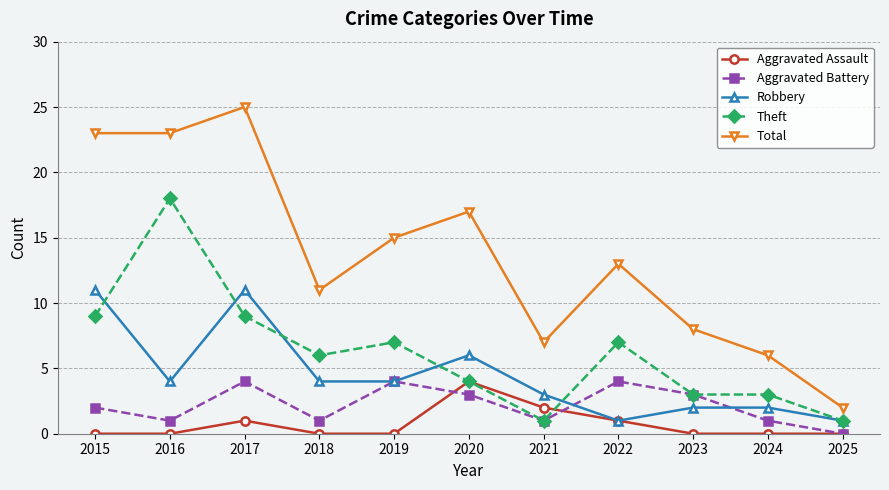

Is the value of Aggravated Battery at 2021 greater than the value of Total at 2019?

No